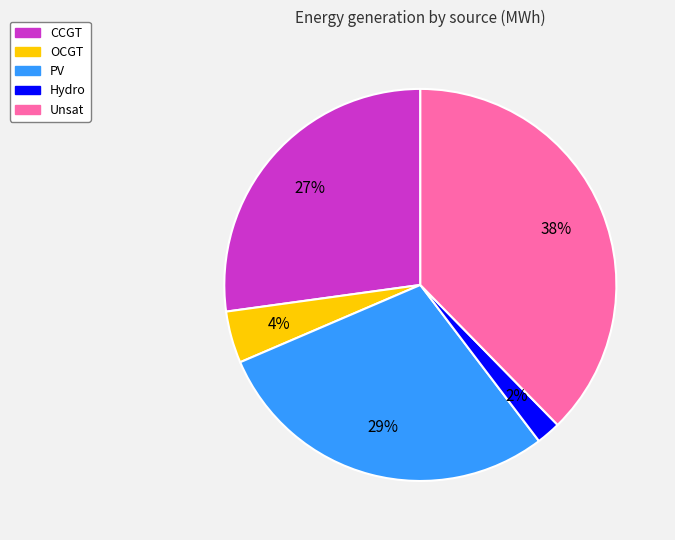

To the nearest percent, what is the average slice percentage?

20%